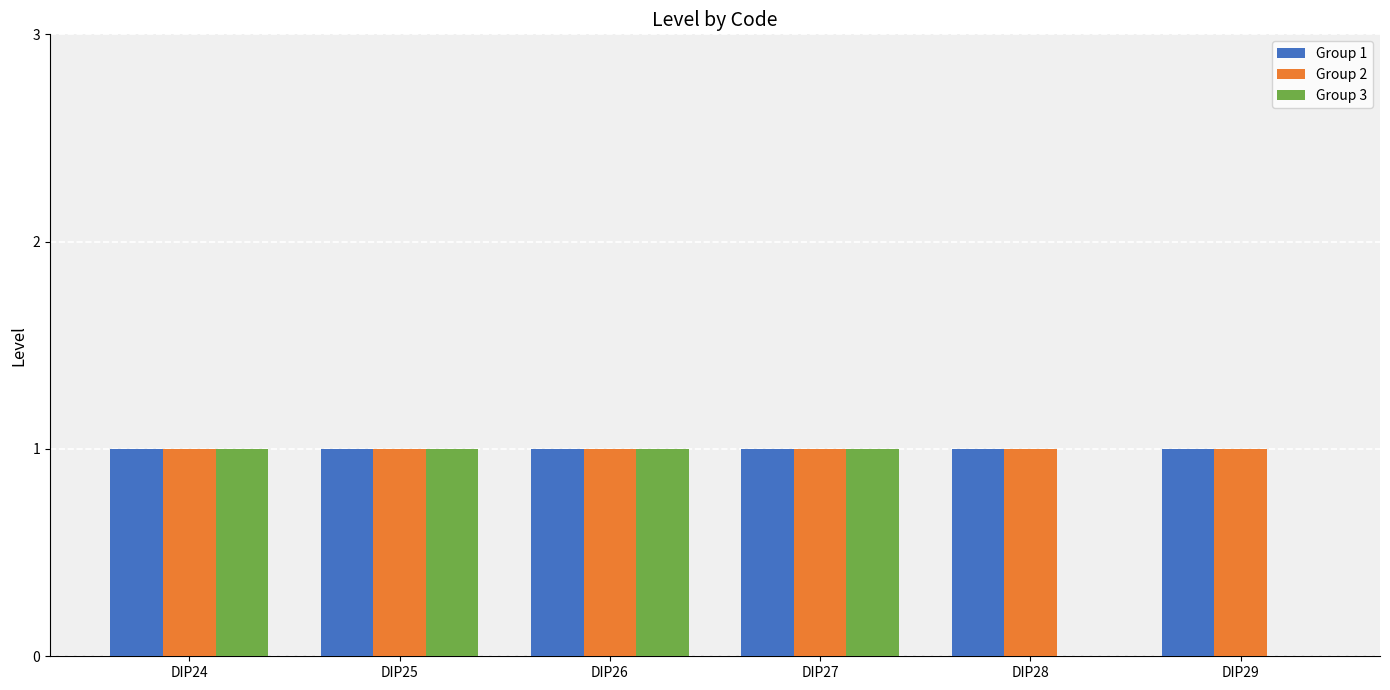

True or false: Group 1 has a value of 1 at DIP24.

True